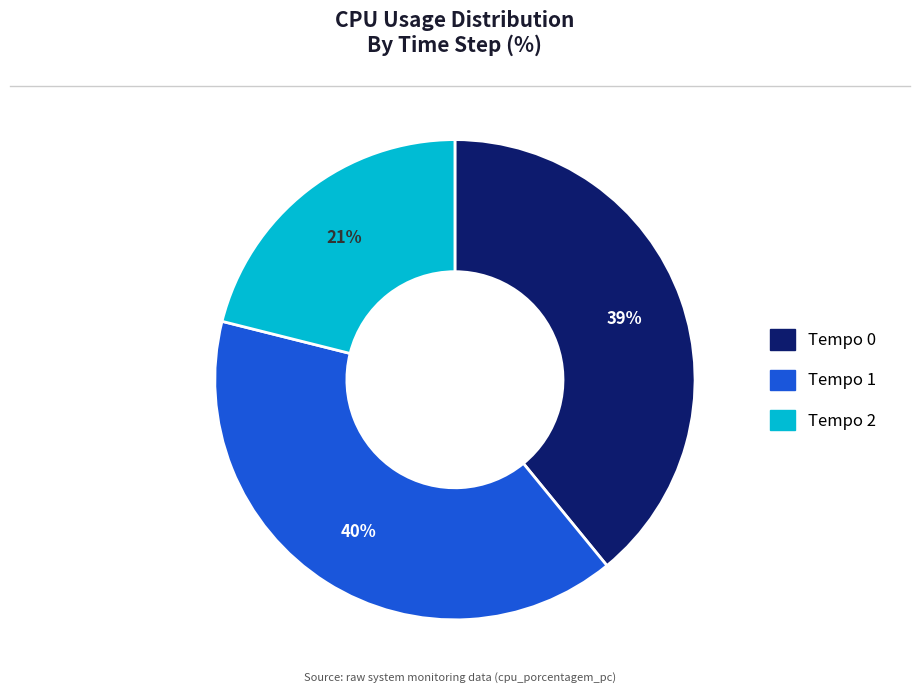

To the nearest percent, what portion does Tempo 0 represent?

39%